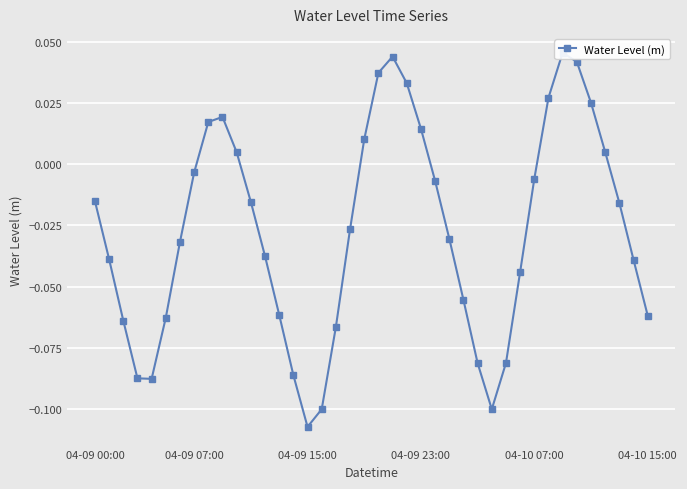

Is it true that the value at 6 is -0.0?

False